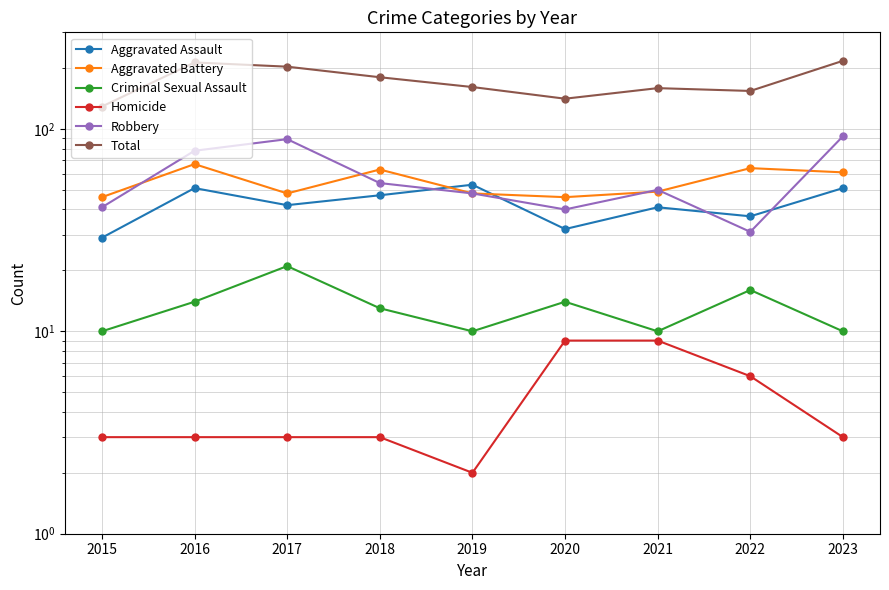

At which category does the chart reach its peak across all series?

2023